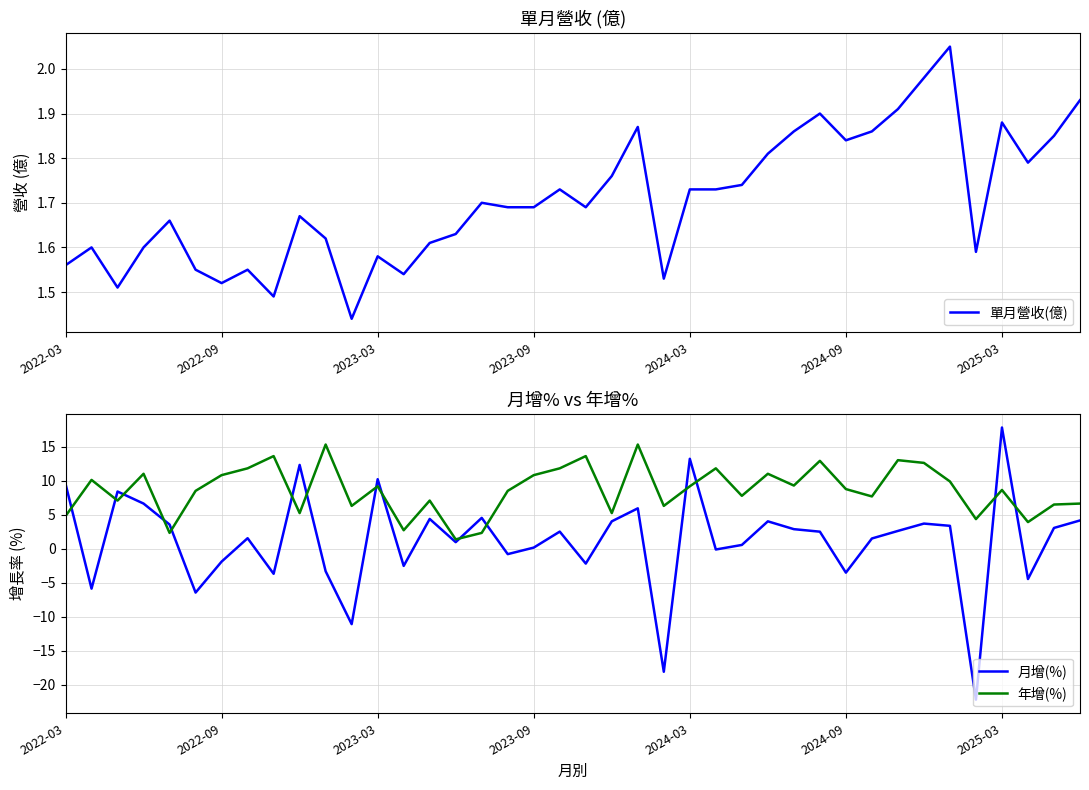

Does the chart display data point markers on the line(s)?

No